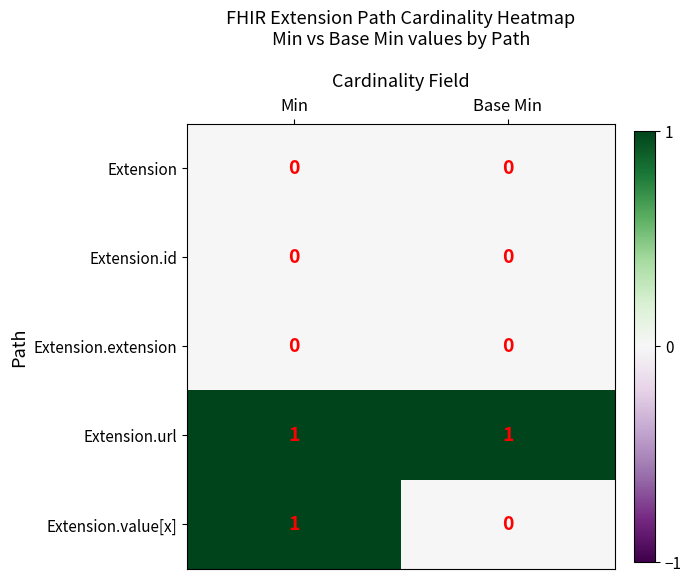

Which series has the widest spread of values?

Extension.value[x]